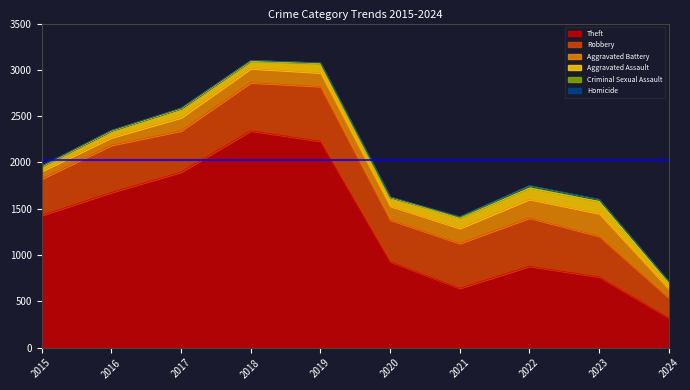

True or false: Homicide and Robbery cross at least once.

False